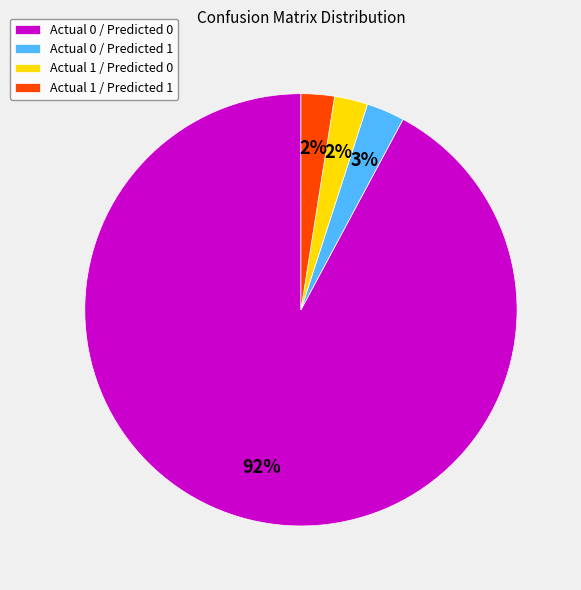

How many slices are in this pie chart?

4